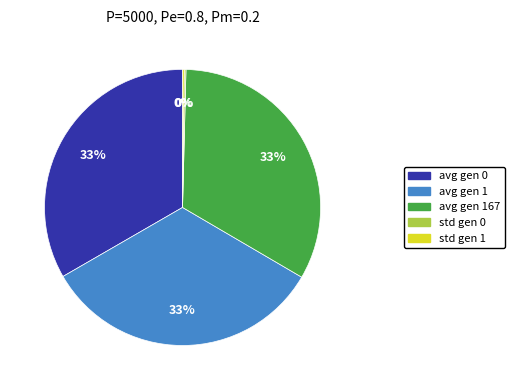

To the nearest percent, what is the difference between the largest and smallest slice percentages?

33%